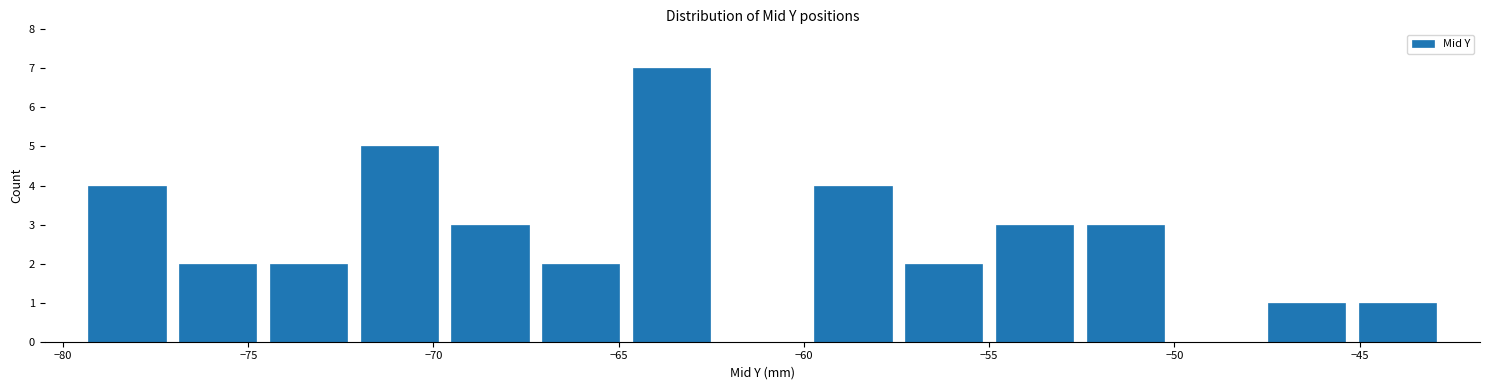

Reading left to right, list every bar in this chart as the range it spans on the x-axis followed by its height. Neither the bar edges nor the heights are printed on the chart, so give them approximately, as read against the axes.

-79.50 to -77.05: 4
-77.05 to -74.60: 2
-74.60 to -72.15: 2
-72.15 to -69.70: 5
-69.70 to -67.25: 3
-67.25 to -64.80: 2
-64.80 to -62.35: 7
-62.35 to -59.90: 0
-59.90 to -57.45: 4
-57.45 to -55.00: 2
-55.00 to -52.55: 3
-52.55 to -50.10: 3
-50.10 to -47.65: 0
-47.65 to -45.20: 1
-45.20 to -42.75: 1